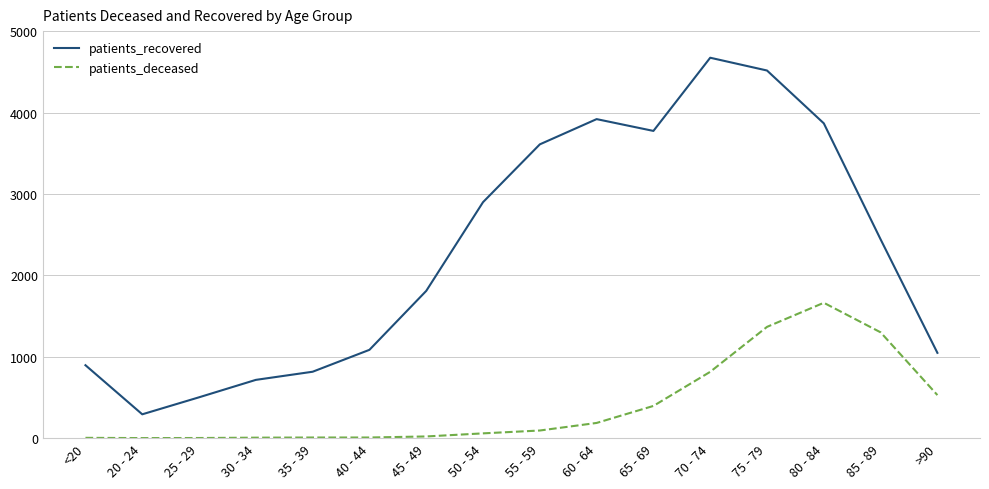

How many lines are shown in the chart?

2